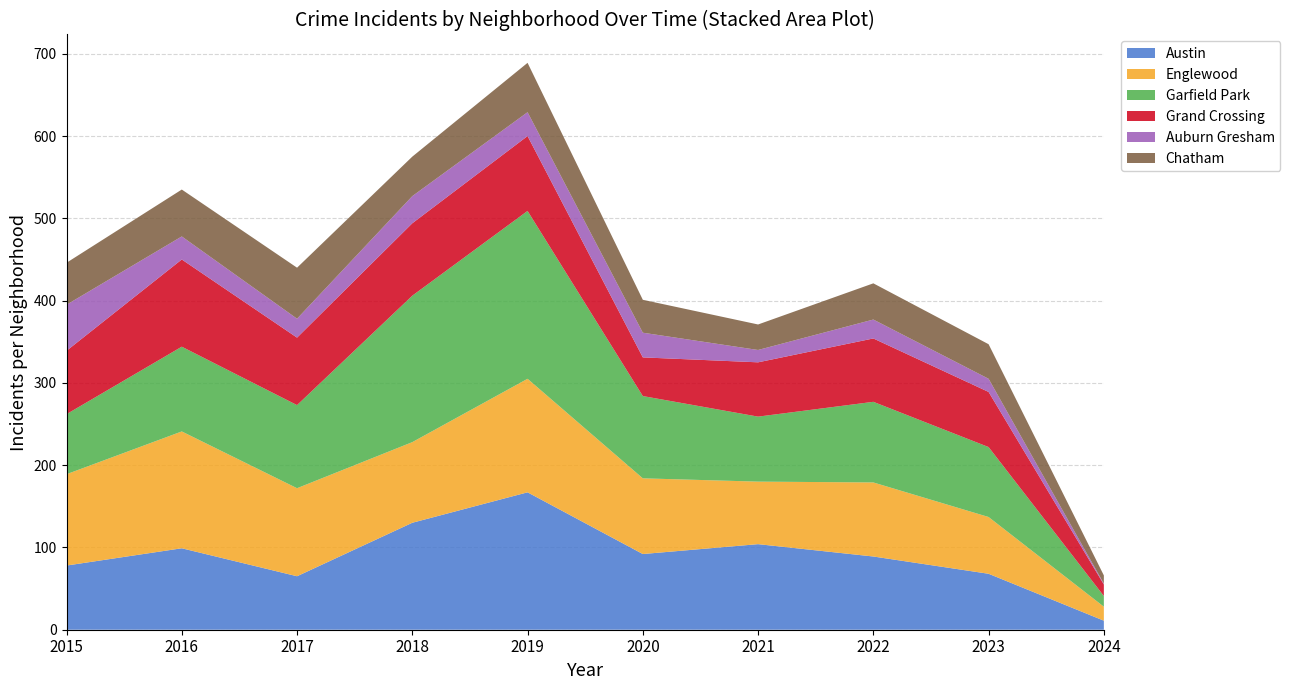

Reading left to right, list all the values displayed in this chart.

Austin: 78	99	65	130	167	92	104	89	68	11
Englewood: 111	142	107	98	138	92	76	90	69	17
Garfield Park: 73	103	101	178	204	100	79	98	85	13
Grand Crossing: 77	106	82	88	91	47	66	77	67	14
Auburn Gresham: 56	28	23	33	29	30	15	23	16	1
Chatham: 51	57	62	48	60	40	31	44	42	10